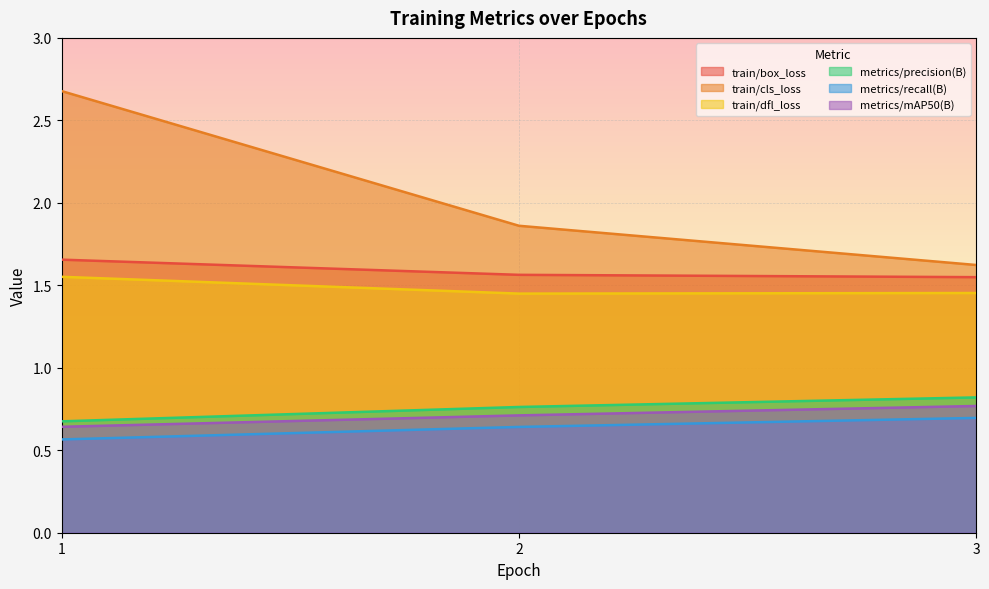

Is the value of train/cls_loss at 2 greater than the value of train/dfl_loss at 1?

Yes